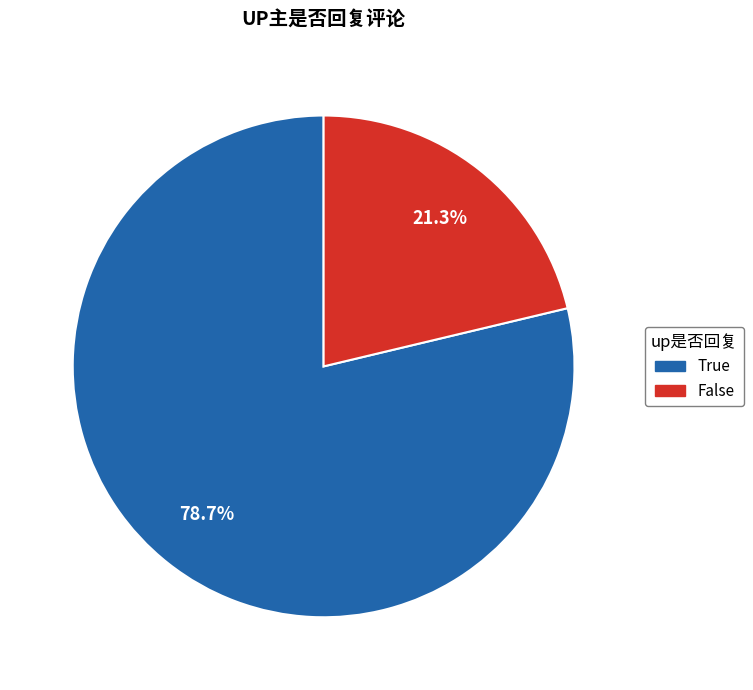

Which category has the biggest portion of the pie?

True